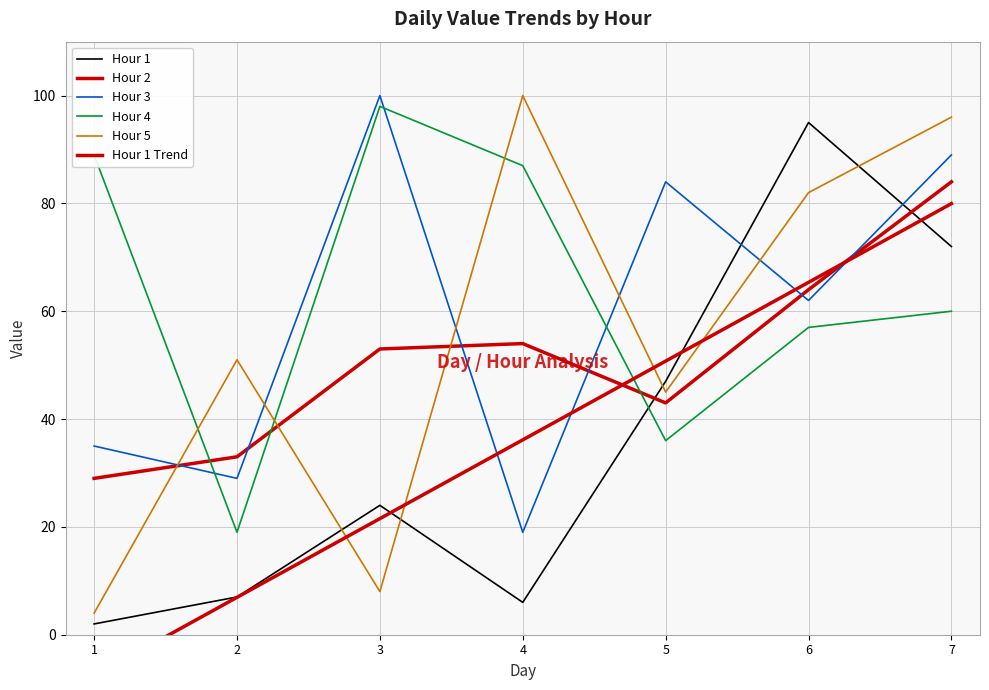

In Hour 2, how many points are higher than both neighbors (excluding endpoints)?

1